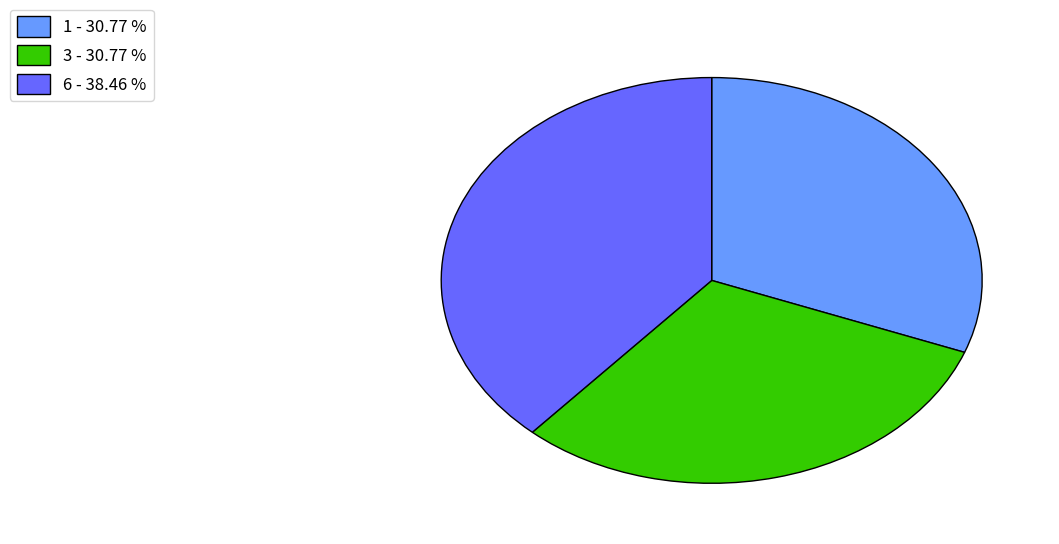

Is there a majority slice in this chart?

No